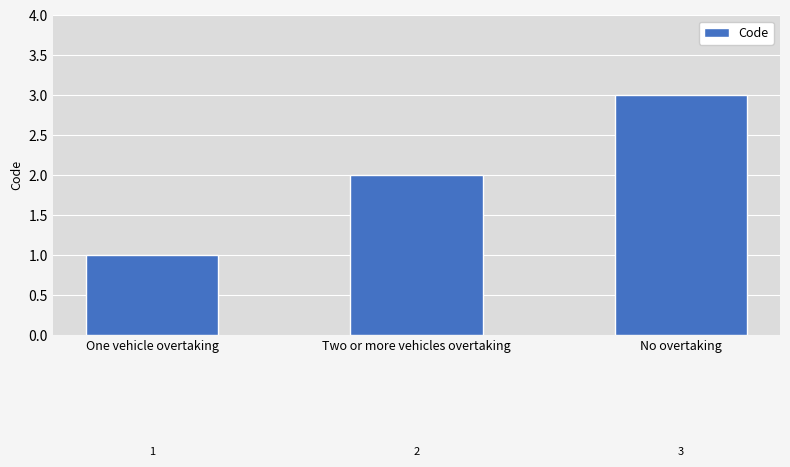

What is the smallest value displayed?

1